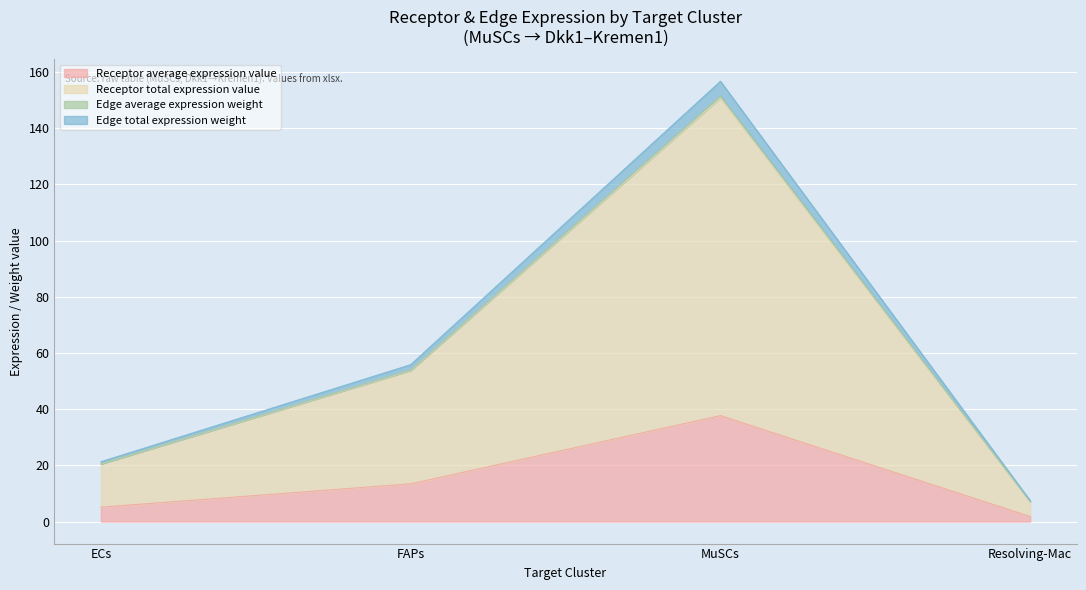

The Receptor average expression value series shows 8.8 at MuSCs. True or false?

False